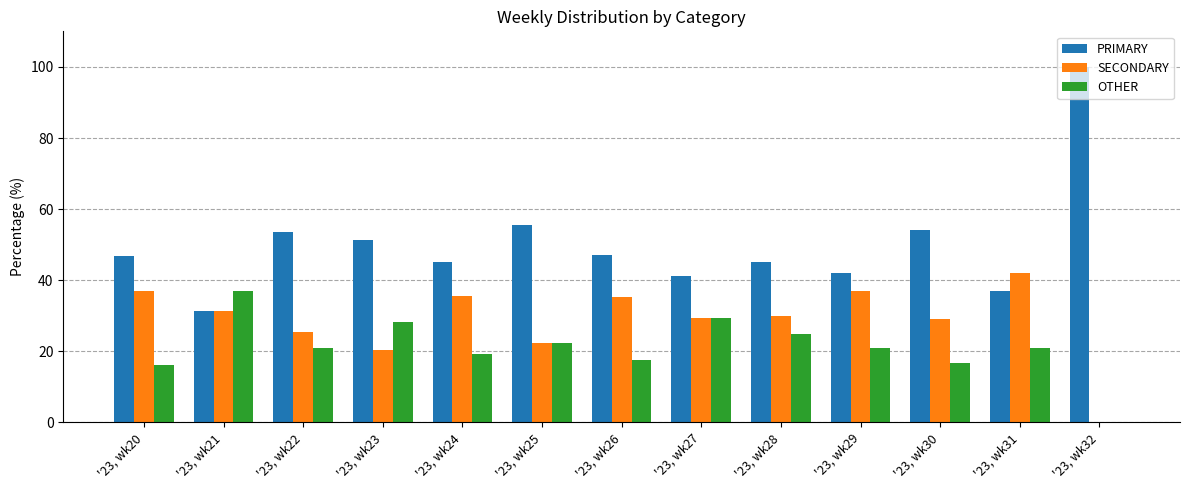

What is the sum of all OTHER values?

274.7